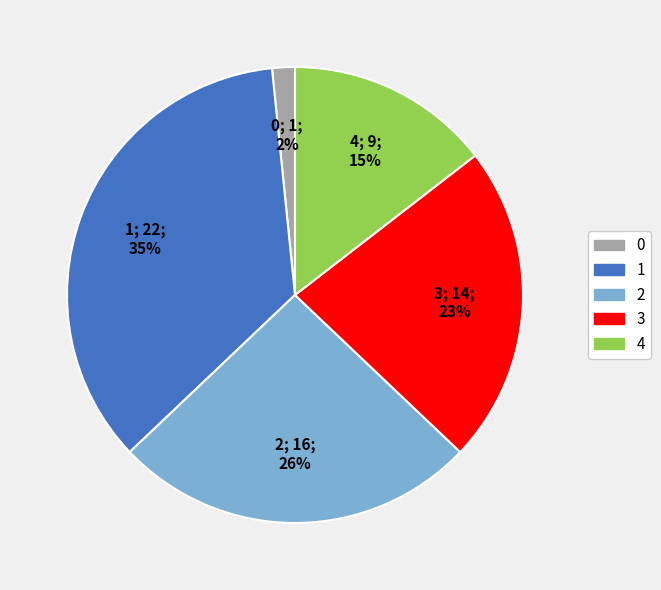

How many segments does this pie chart have?

5